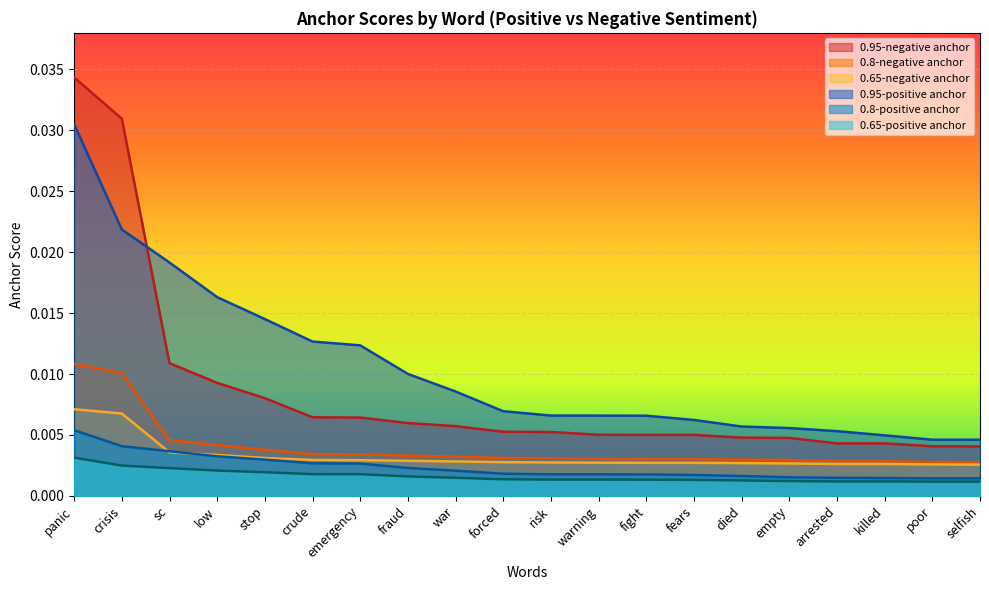

What is the label of the 11th point from the right?

forced